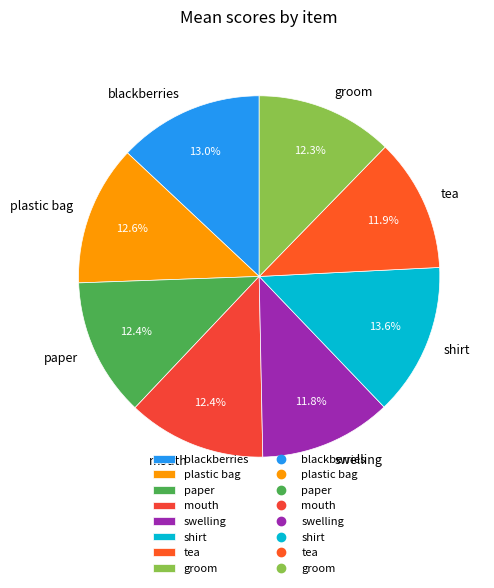

Combined, what portion of the pie is groom and blackberries?

25.3%